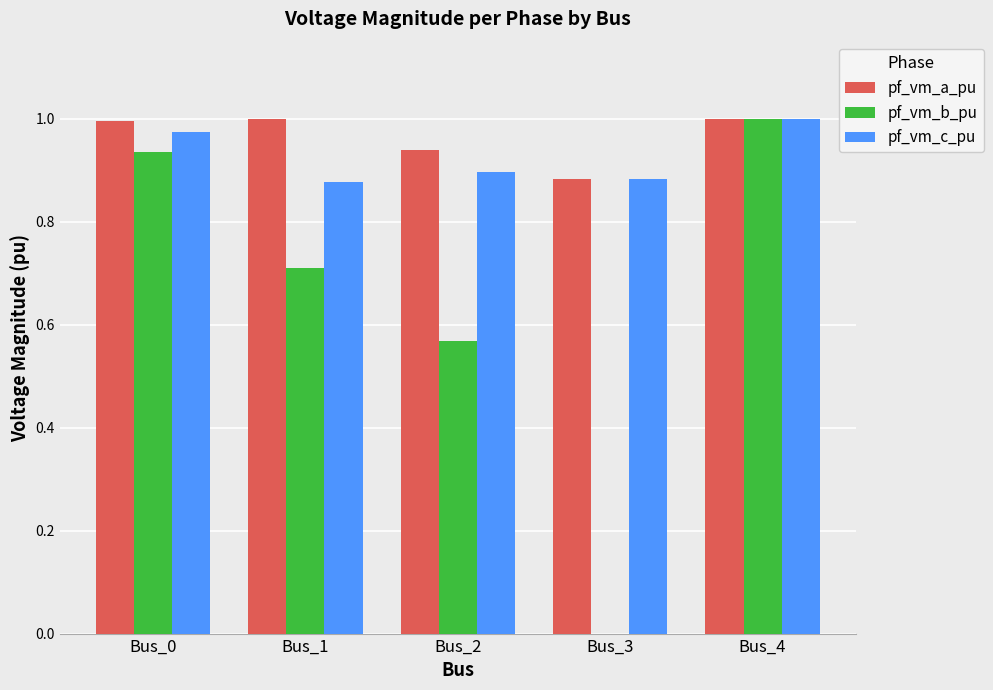

What is the total value across all series at Bus_2?

2.4